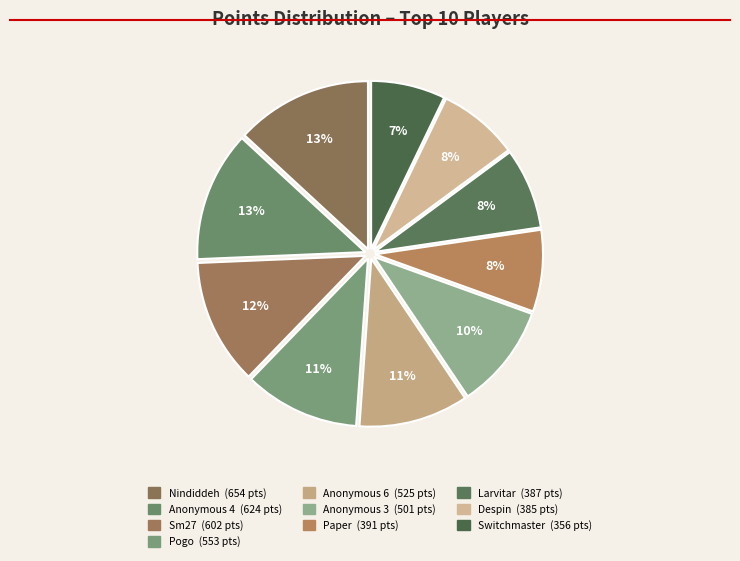

To the nearest percent, what is the difference between the Switchmaster and Anonymous 3 slice percentages?

3%